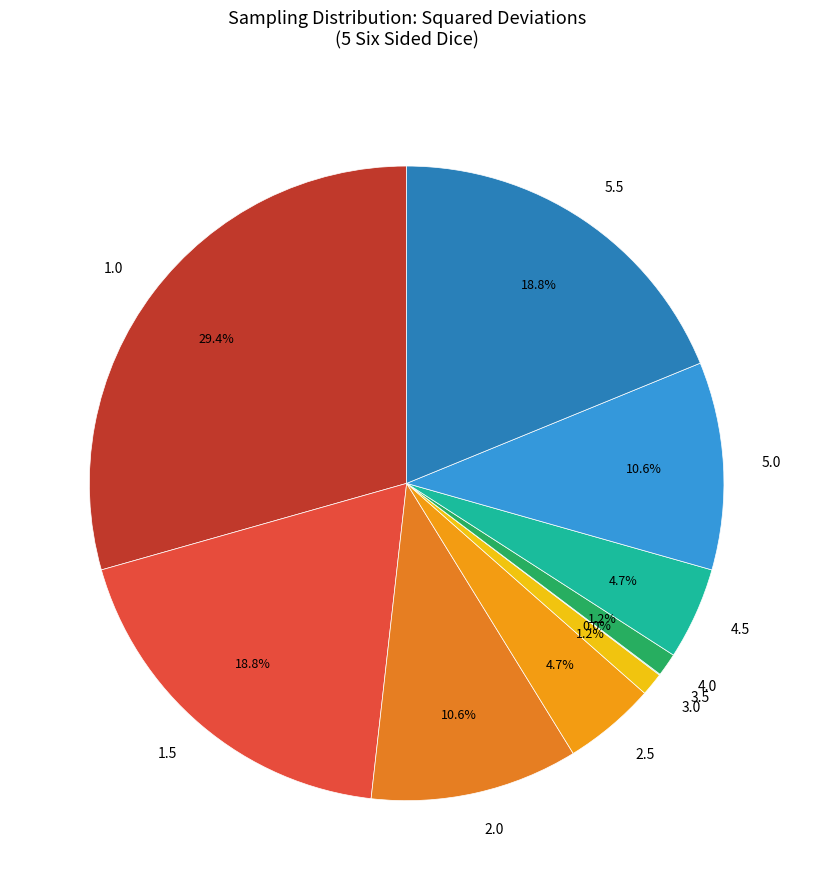

Does 1.5 represent more than half of the total?

No